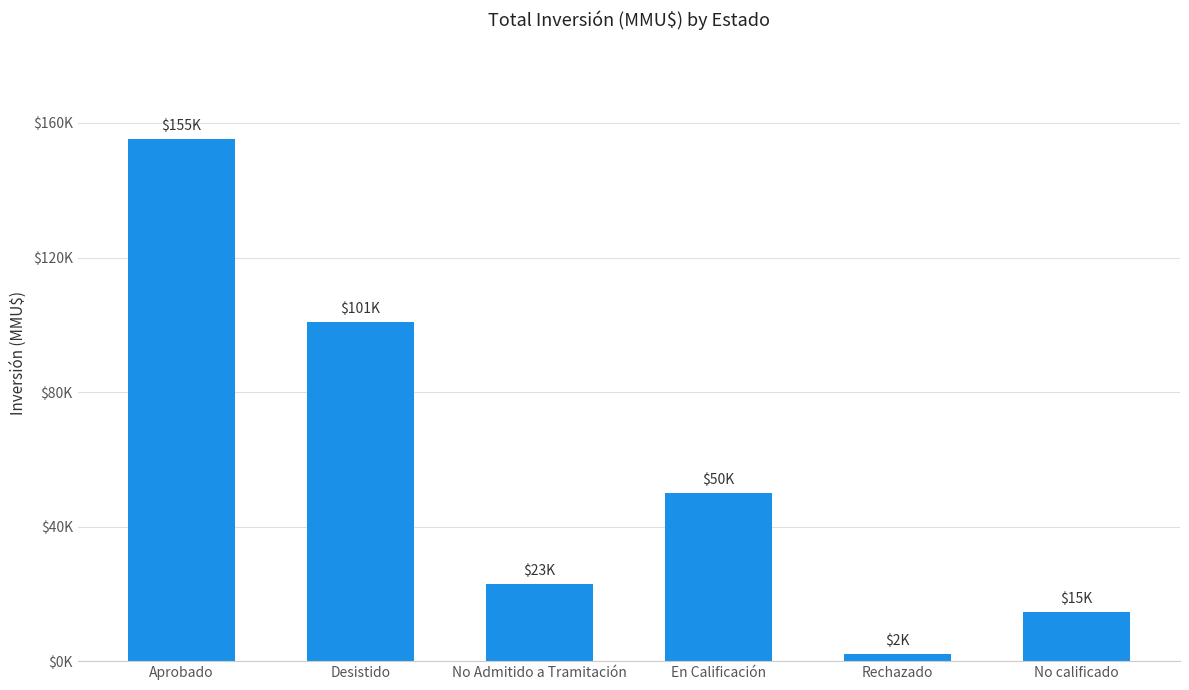

List the labels in order of value, smallest first.

Rechazado, No calificado, No Admitido a Tramitación, En Calificación, Desistido, Aprobado